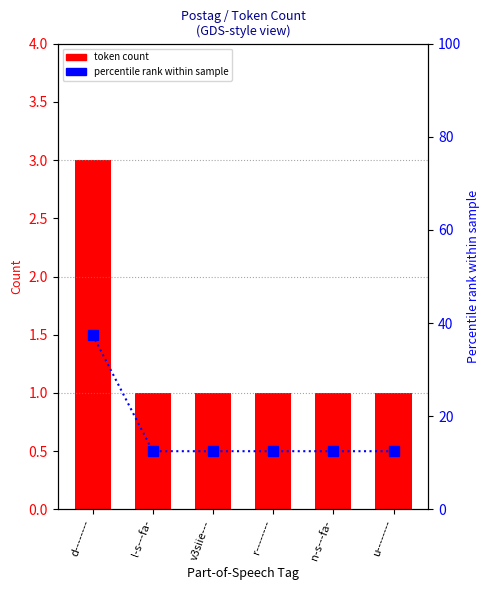

What is the label of the 3rd bar from the left?

v3siie---